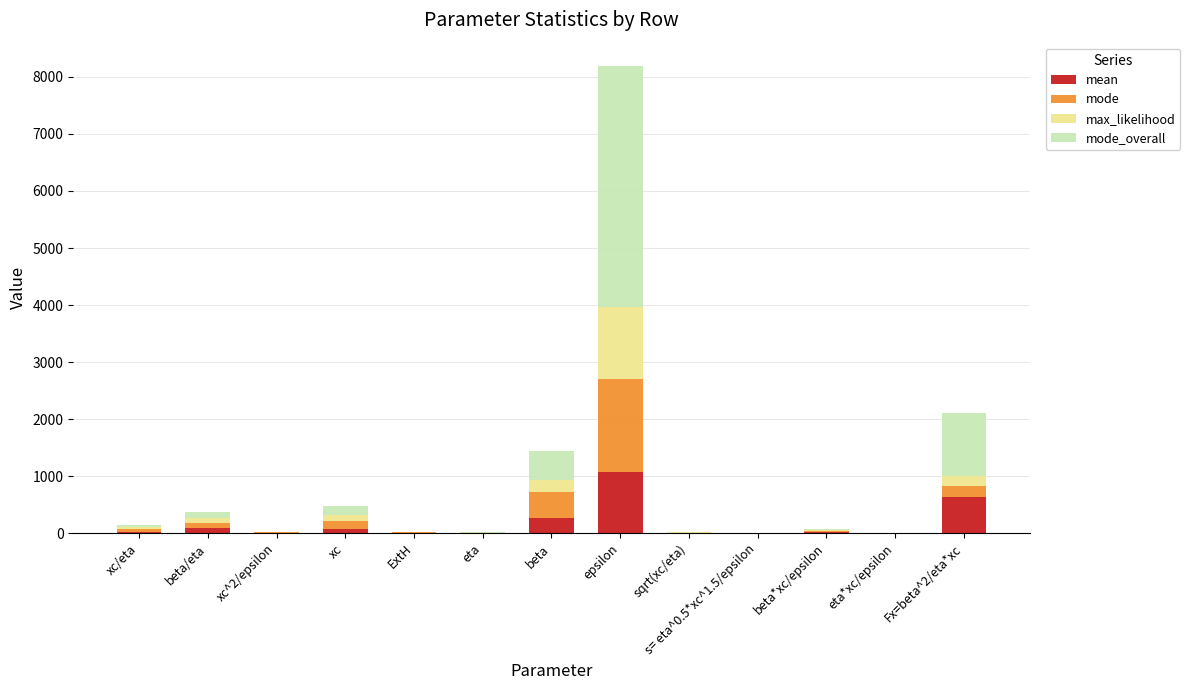

At which category is the sum across all series the highest?

epsilon